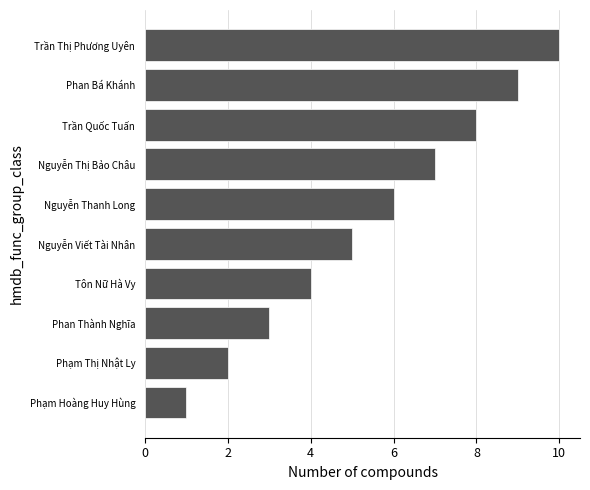

Is it true that the value at Nguyễn Thanh Long is 6?

True